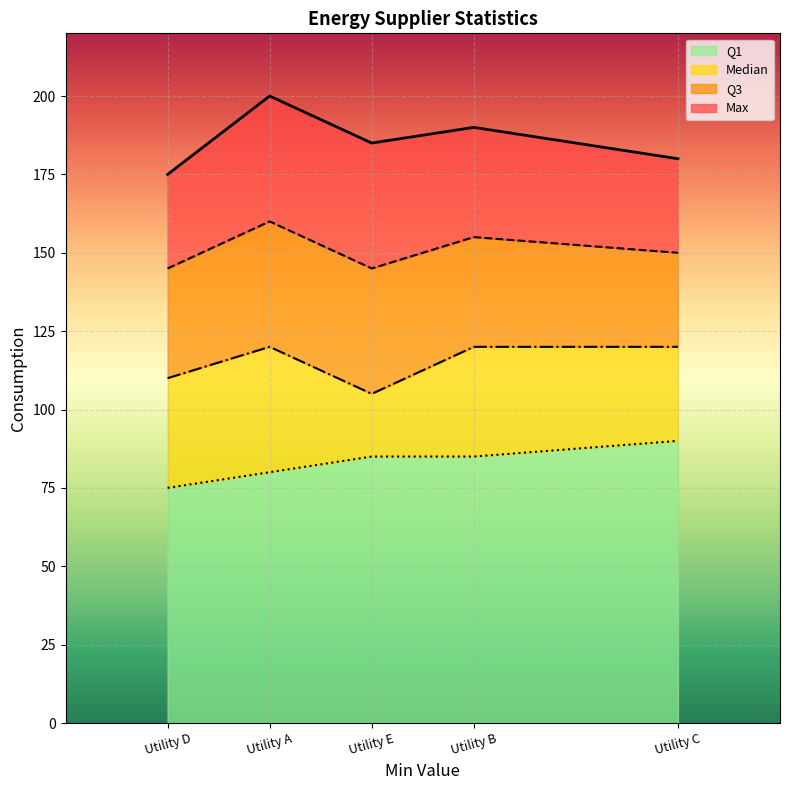

Which category has the highest value in the Q1 series?

Utility C